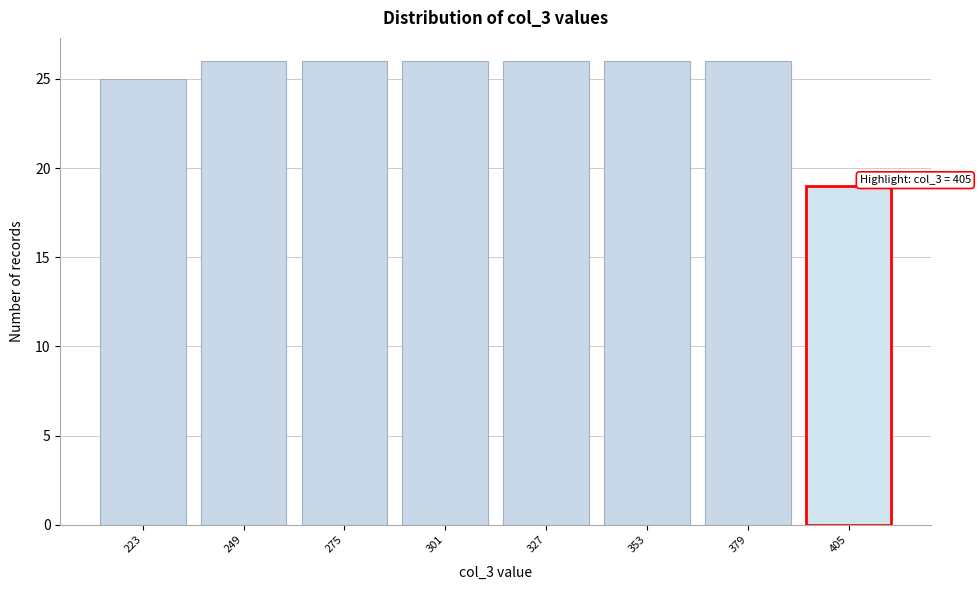

Reading left to right, extract all data points from this chart.

223=25	249=26	275=26	301=26	327=26	353=26	379=26	405=19